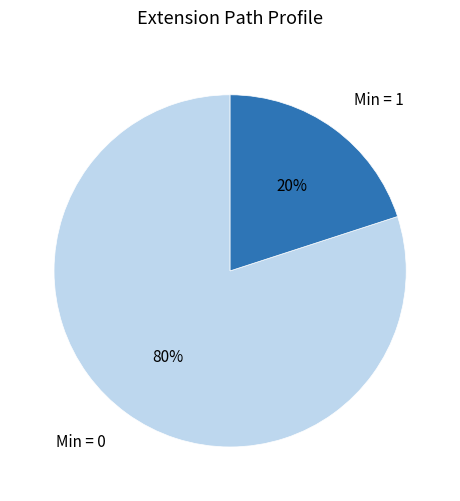

What is the smallest slice in the pie chart?

Min = 1